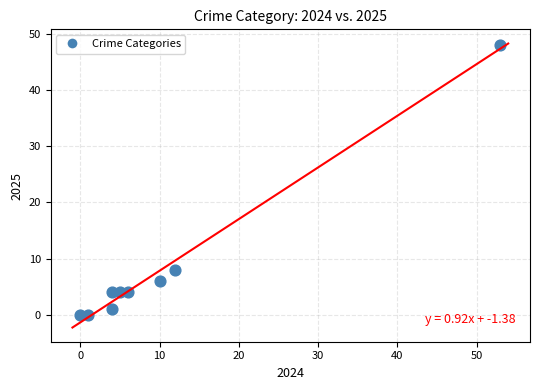

What Y value in the scatter plot is closest to 24?

8